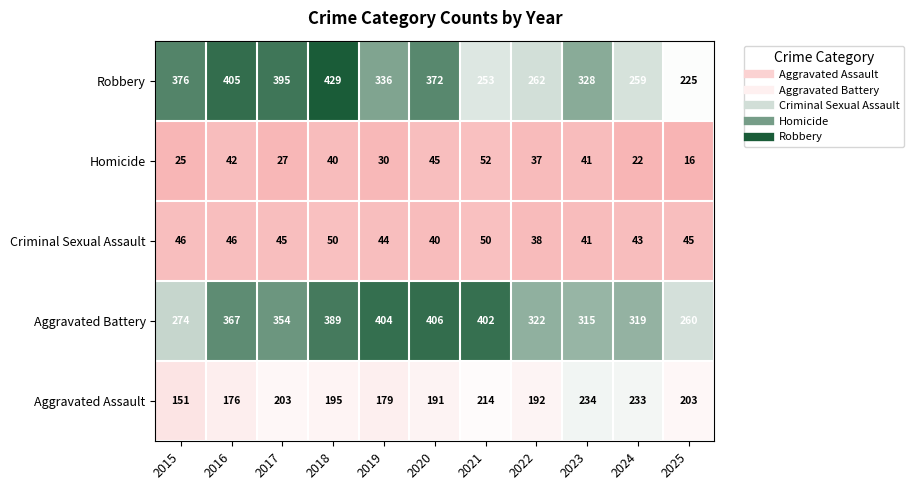

Which category has the lowest value in the Homicide series?

2025